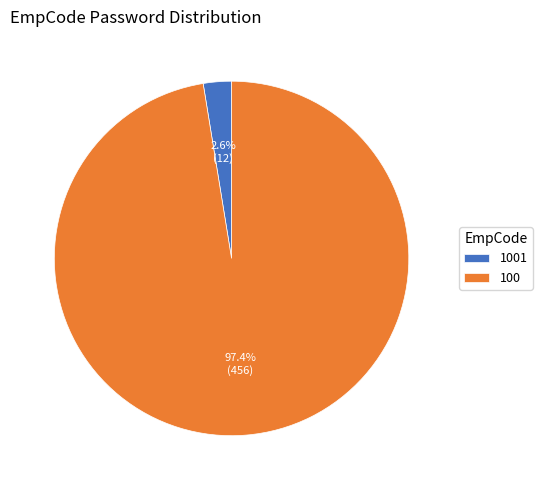

Which slice is the largest?

100